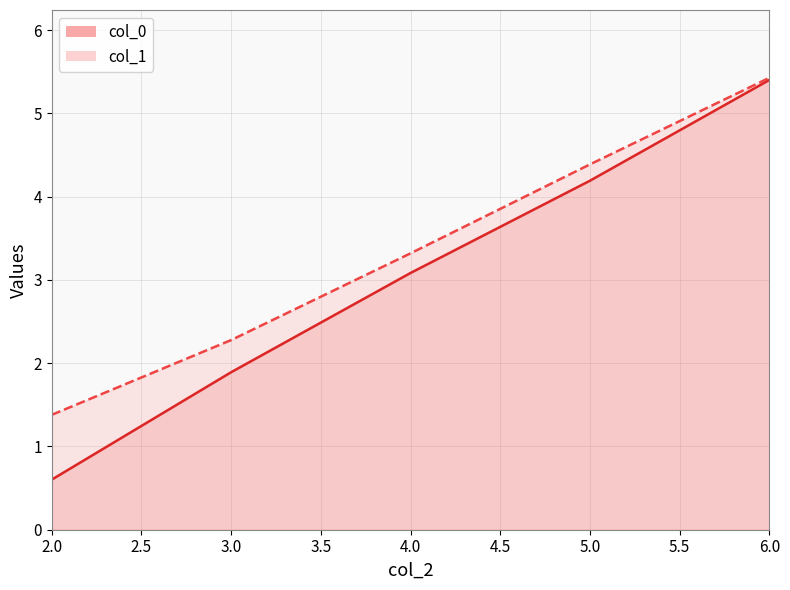

Between 2 and 5, which series saw the biggest shift?

col_0